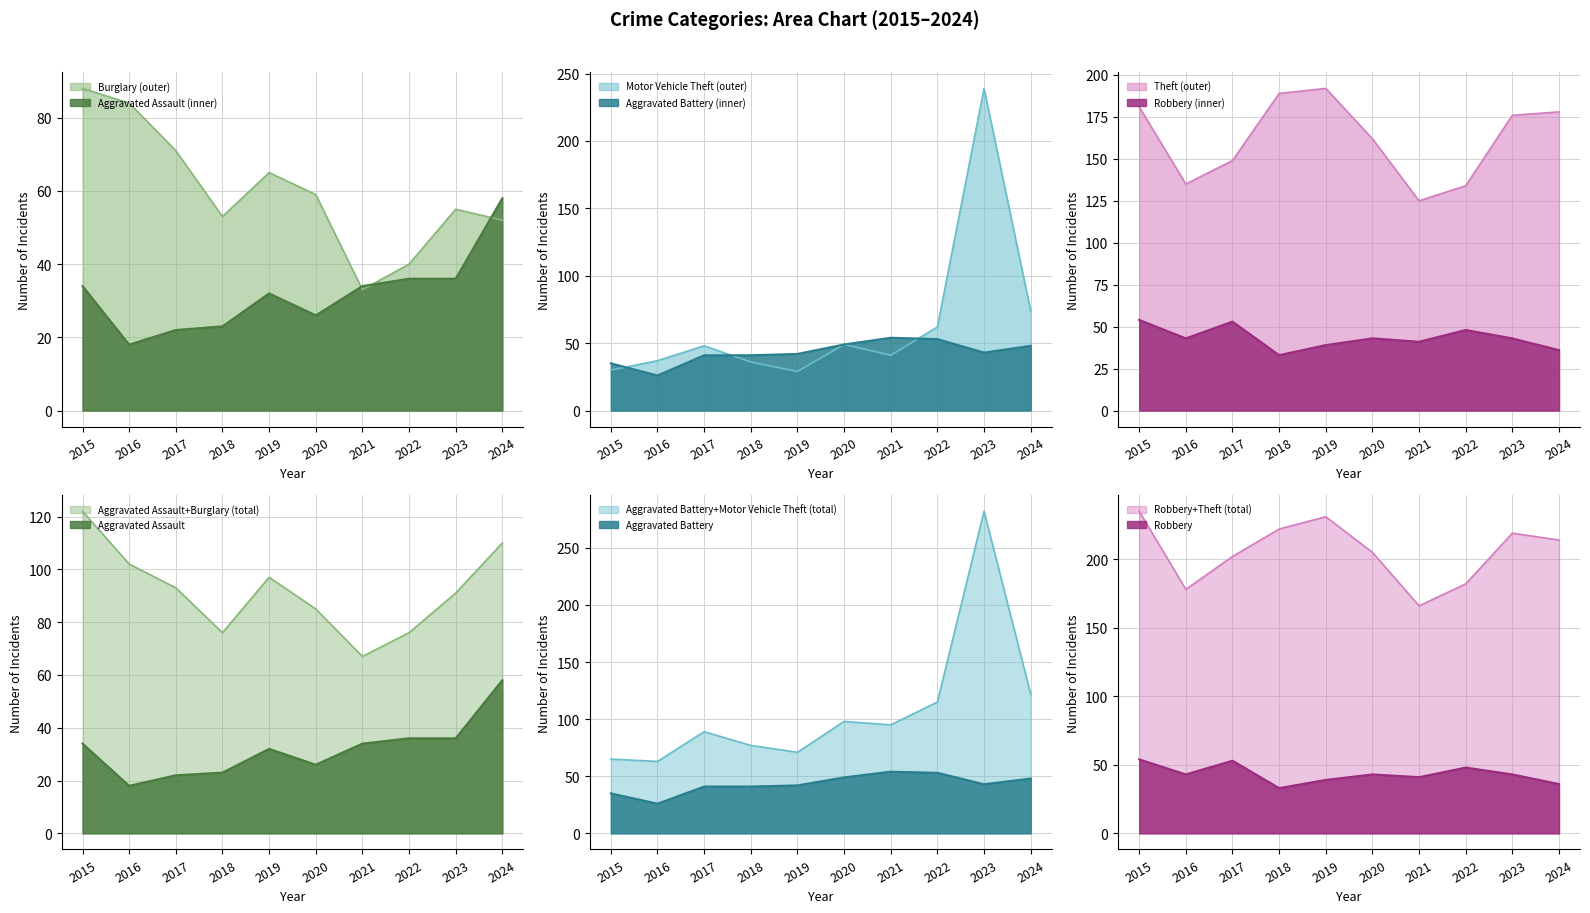

Rank the series by their maximum value, from highest to lowest.

Motor Vehicle Theft, Theft, Burglary, Aggravated Assault, Aggravated Battery, Robbery